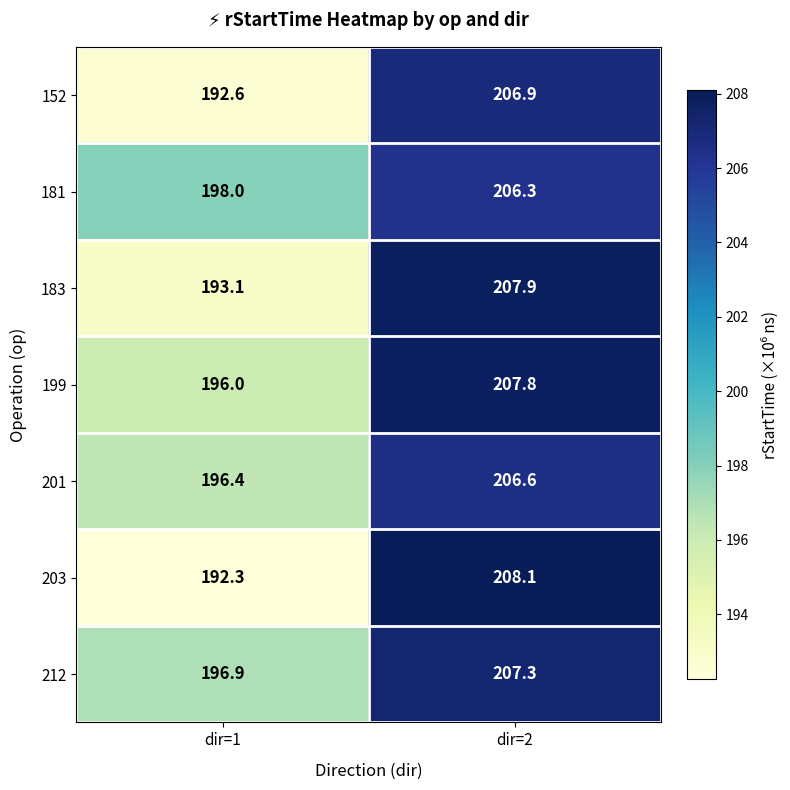

List the labels in order of 203 value, largest first.

dir=2, dir=1